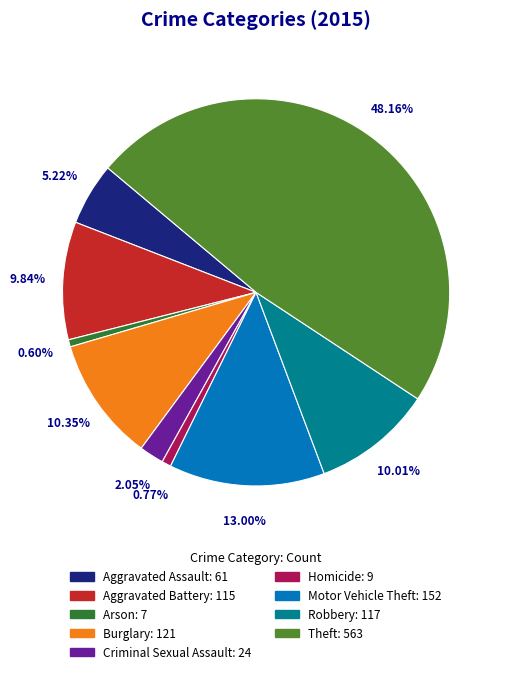

True or false: Burglary accounts for 10% of the total.

True